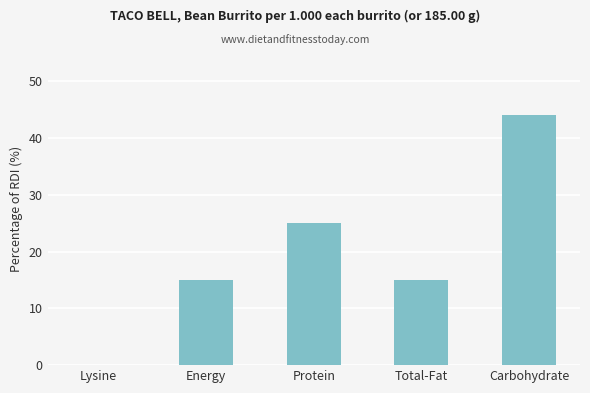

Reading right to left, transcribe all the data shown in this chart.

44	15	25	15	0